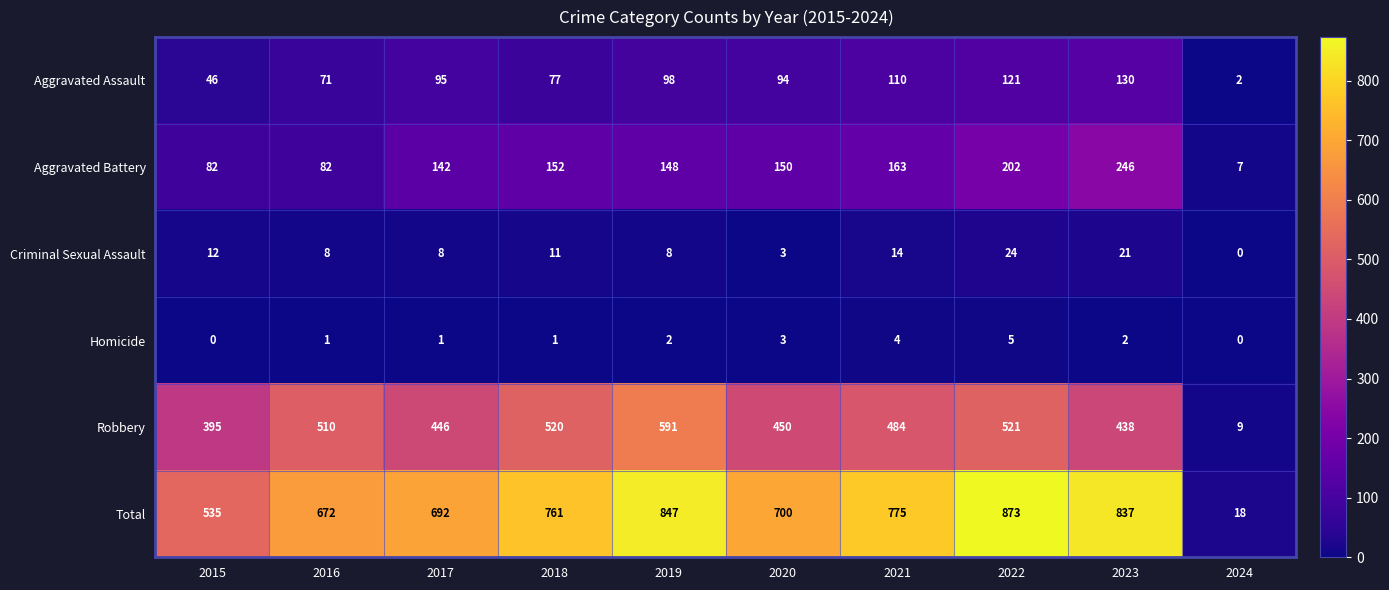

True or false: Homicide has a value of 1 at 2018.

True